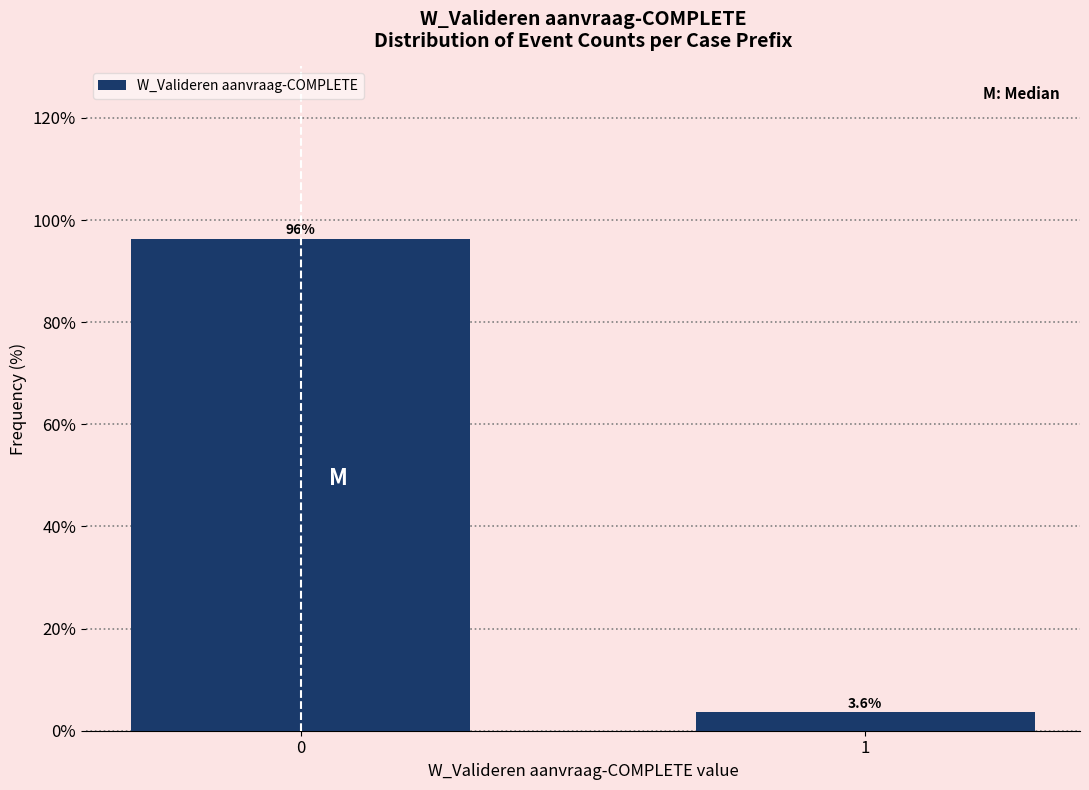

Reading left to right, transcribe all the data shown in this chart.

0=96.4	1=3.6